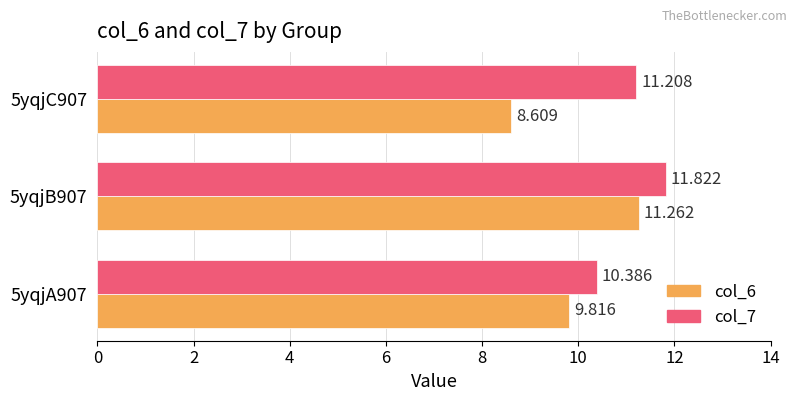

Is the value of col_7 at 5yqjC907 greater than the value of col_6 at 5yqjC907?

Yes